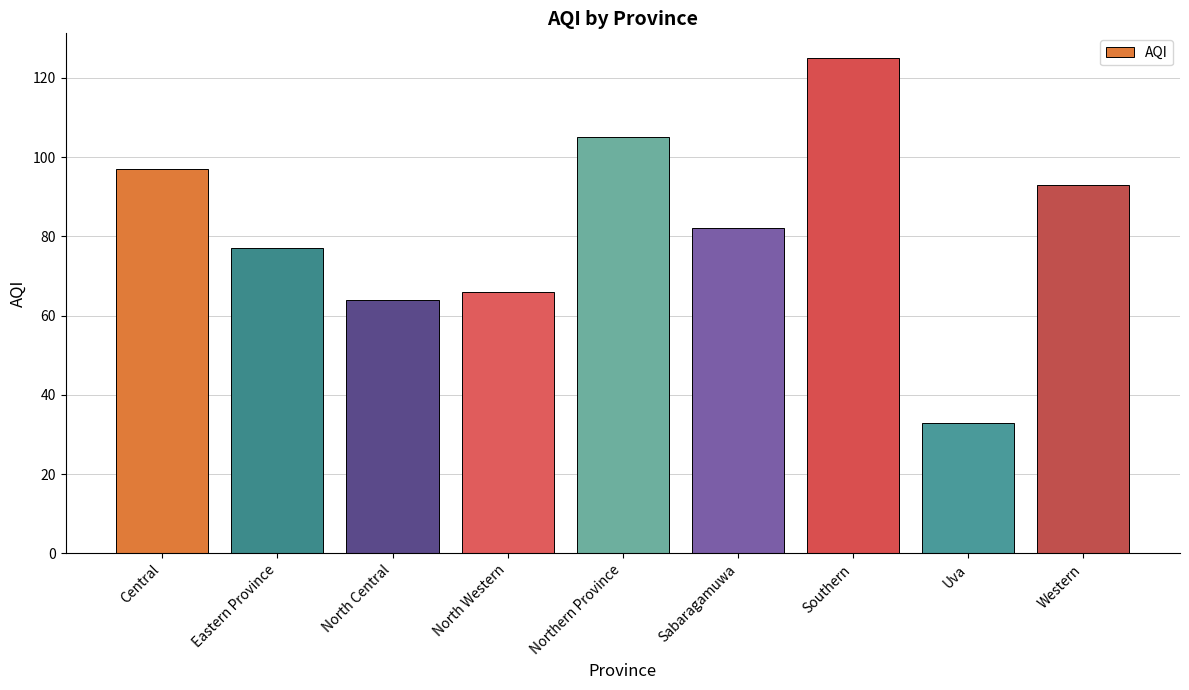

Count the number of data series in this chart.

1